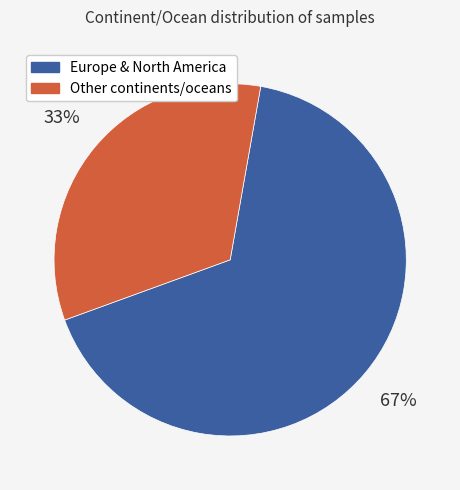

Is there a majority slice in this chart?

Yes